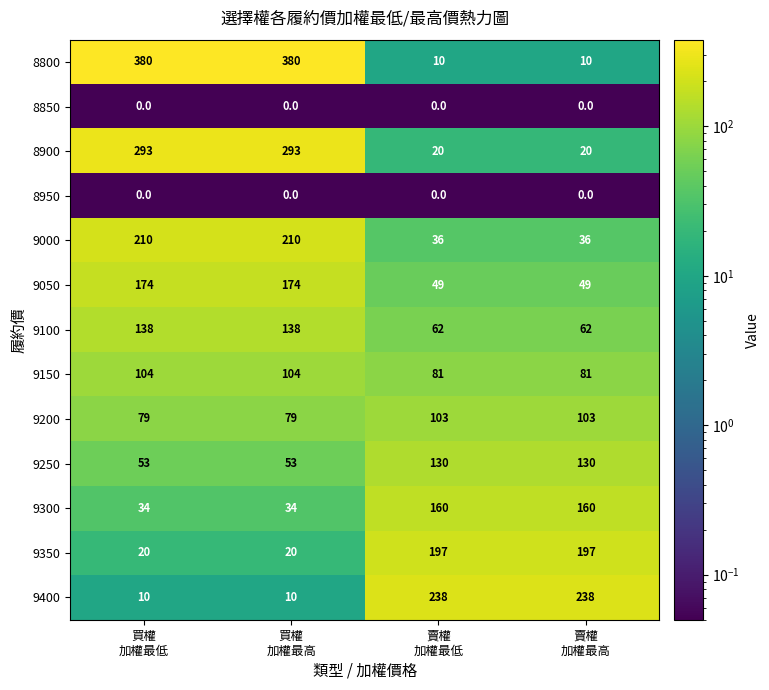

Which series has the widest spread of values?

8800